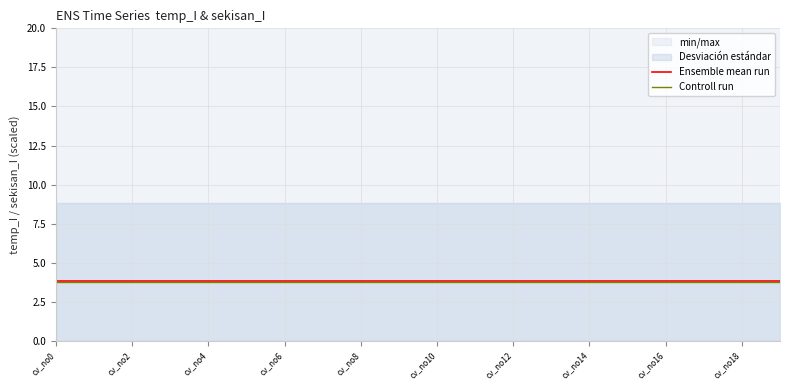

Is it true that Ensemble mean run equals 3.8 at cv_no16?

True